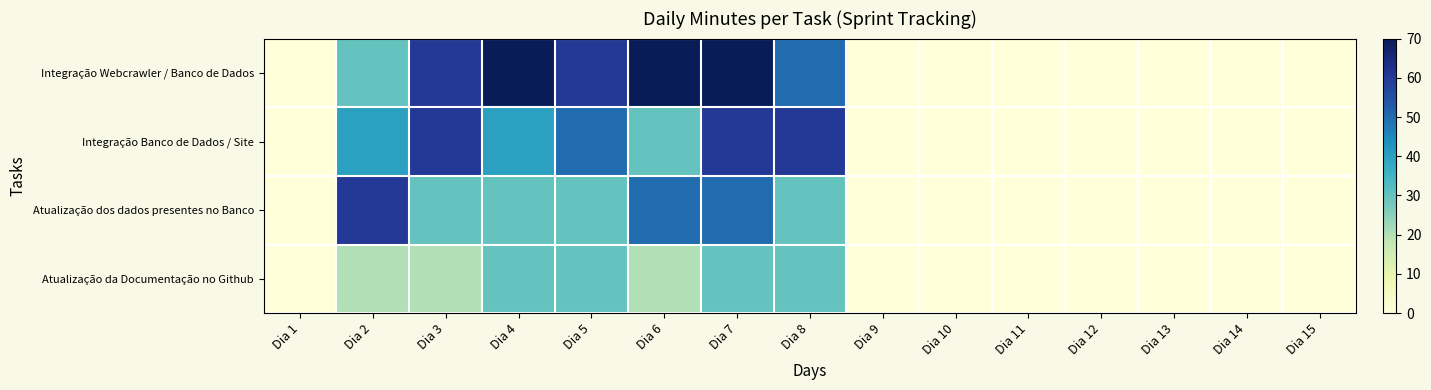

Reading left to right, extract all data points from this chart.

Integração Webcrawler / Banco de Dados: Dia 1=0	Dia 2=30	Dia 3=60	Dia 4=70	Dia 5=60	Dia 6=70	Dia 7=70	Dia 8=50	Dia 9=0	Dia 10=0	Dia 11=0	Dia 12=0	Dia 13=0	Dia 14=0	Dia 15=0
Integração Banco de Dados / Site: Dia 1=0	Dia 2=40	Dia 3=60	Dia 4=40	Dia 5=50	Dia 6=30	Dia 7=60	Dia 8=60	Dia 9=0	Dia 10=0	Dia 11=0	Dia 12=0	Dia 13=0	Dia 14=0	Dia 15=0
Atualização dos dados presentes no Banco: Dia 1=0	Dia 2=60	Dia 3=30	Dia 4=30	Dia 5=30	Dia 6=50	Dia 7=50	Dia 8=30	Dia 9=0	Dia 10=0	Dia 11=0	Dia 12=0	Dia 13=0	Dia 14=0	Dia 15=0
Atualização da Documentação no Github: Dia 1=0	Dia 2=20	Dia 3=20	Dia 4=30	Dia 5=30	Dia 6=20	Dia 7=30	Dia 8=30	Dia 9=0	Dia 10=0	Dia 11=0	Dia 12=0	Dia 13=0	Dia 14=0	Dia 15=0